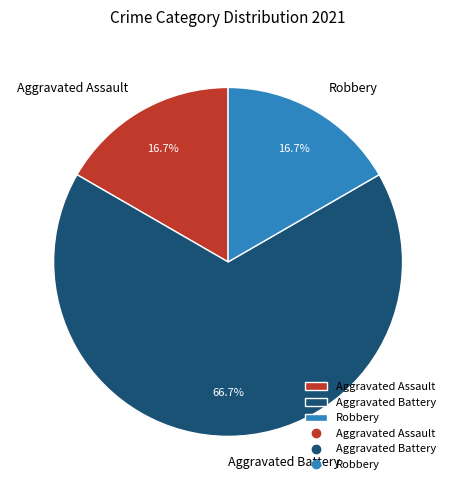

Does Aggravated Battery account for over 50% of the chart?

Yes